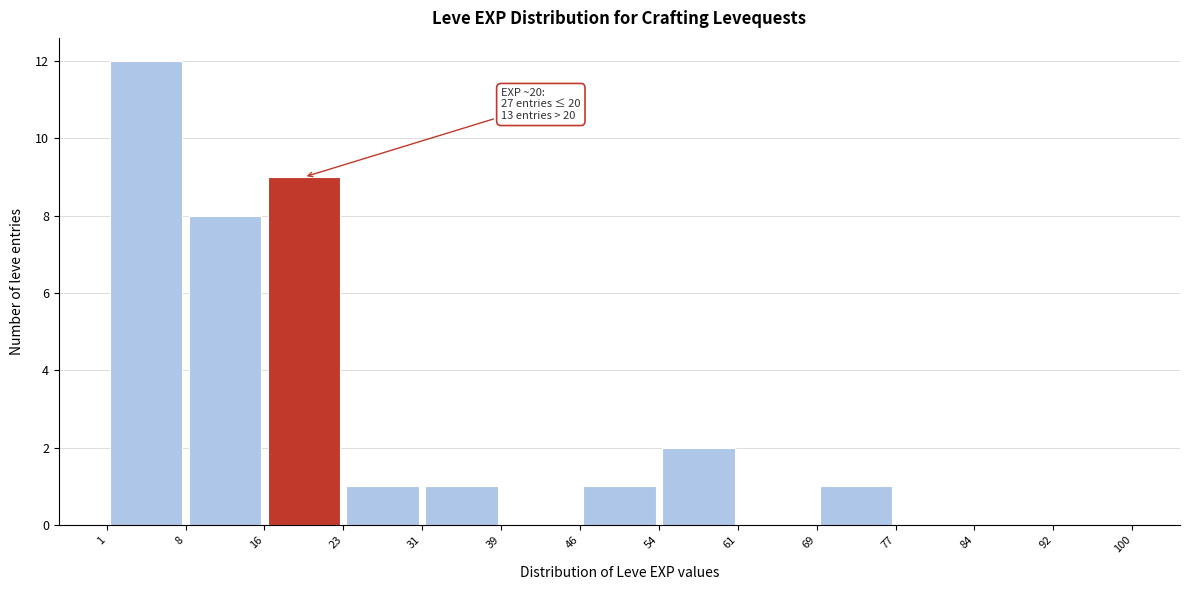

Over which range of the x-axis is the bar tallest?

1 to 8